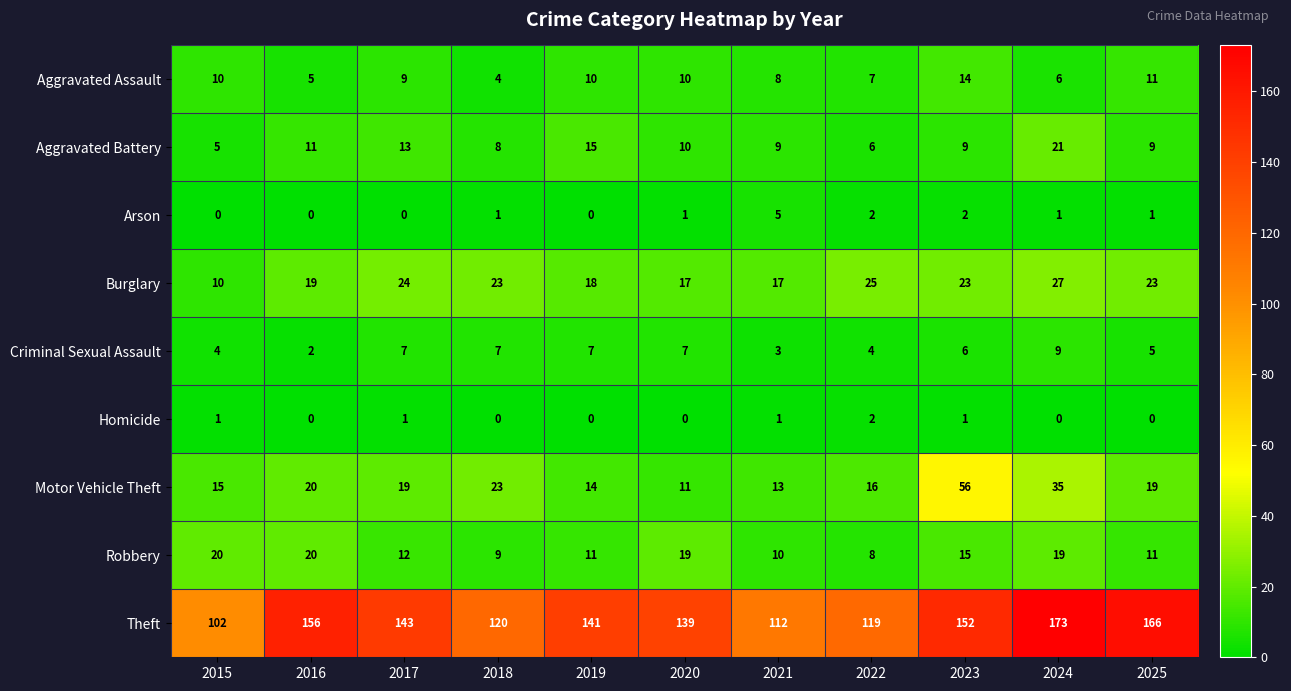

At how many categories does at least one series exceed 81?

11